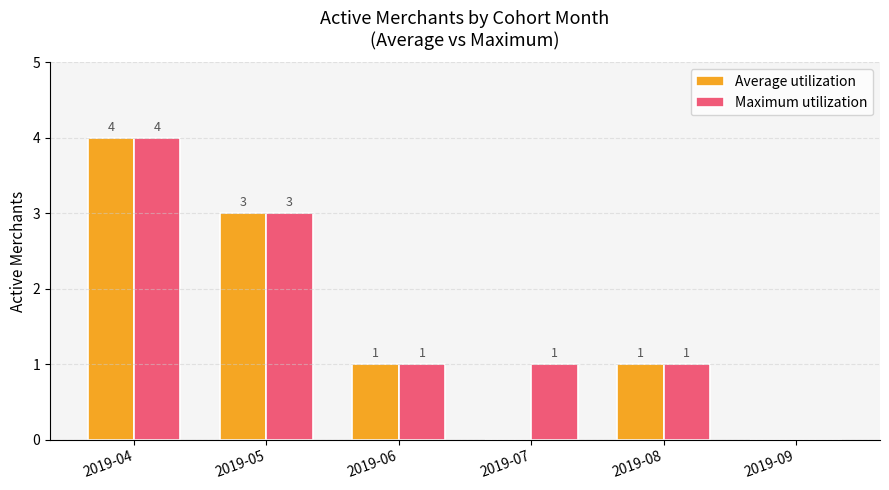

The value of Maximum utilization at 2019-09 is -2. True or false?

False